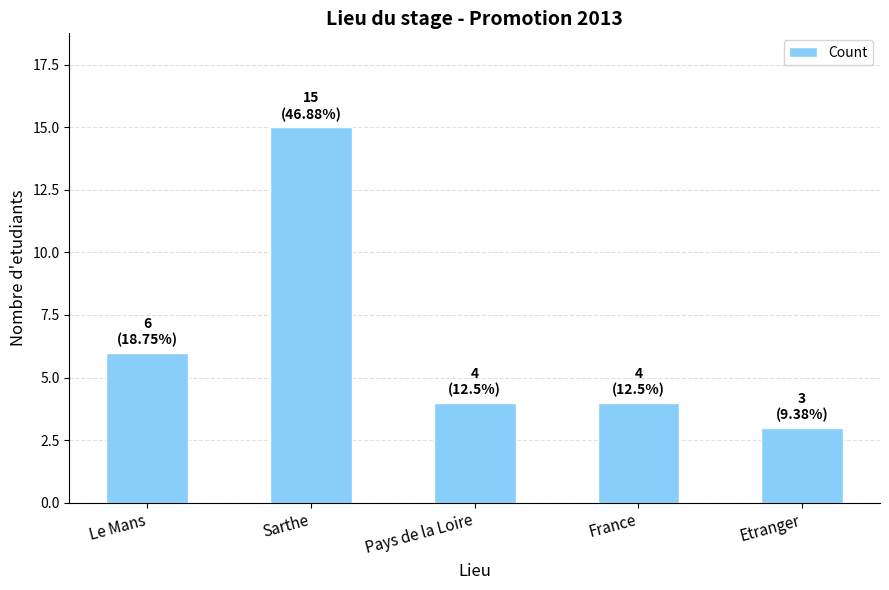

What is the difference between the values at Etranger and Sarthe?

12